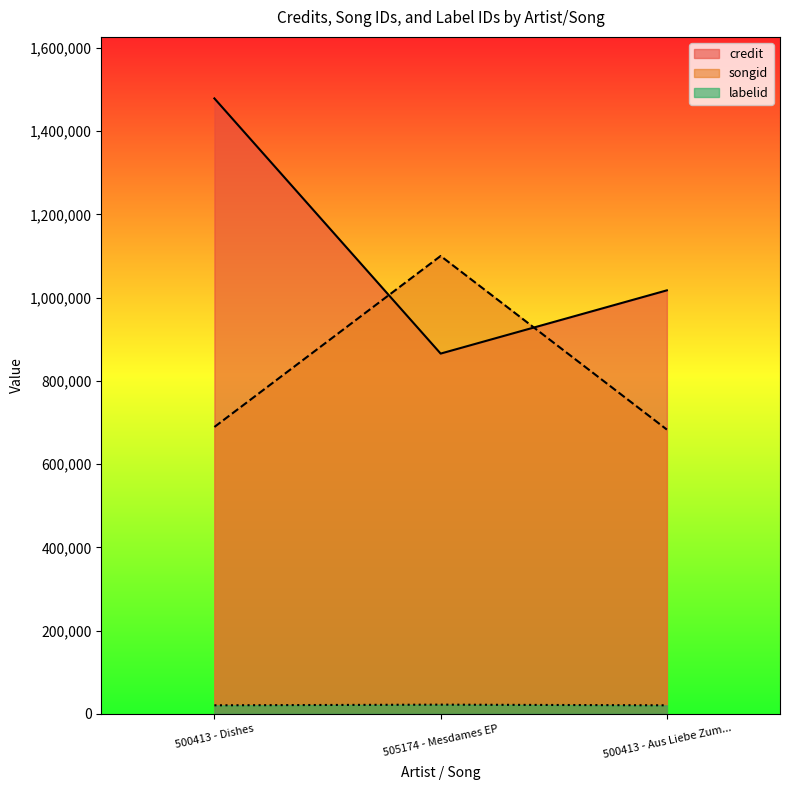

What is the sum of all credit values?

3362045